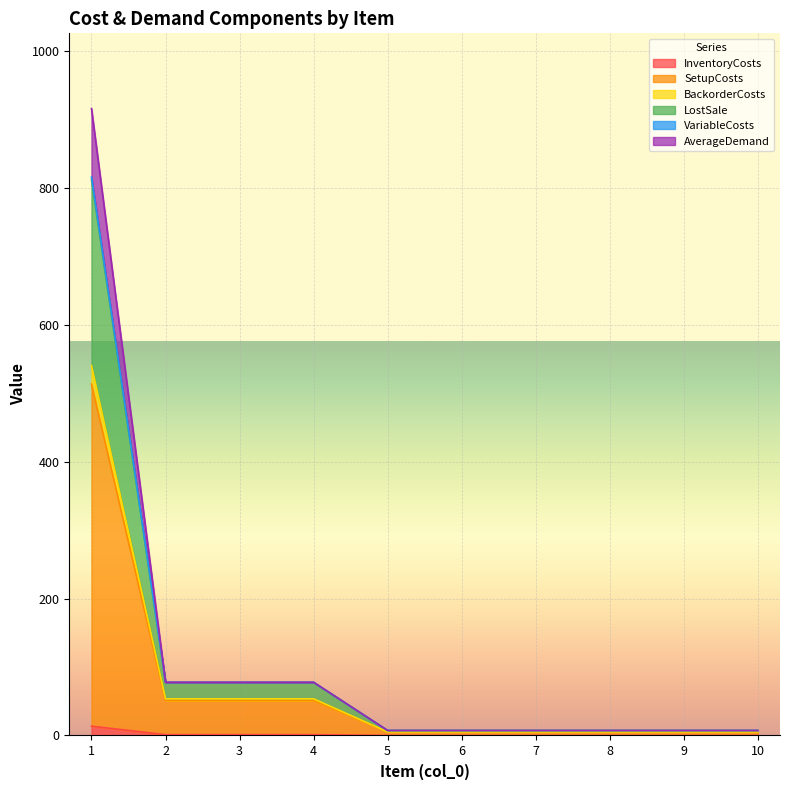

Rank the series at 8 from lowest to highest value.

InventoryCosts, SetupCosts, AverageDemand, BackorderCosts, LostSale, VariableCosts